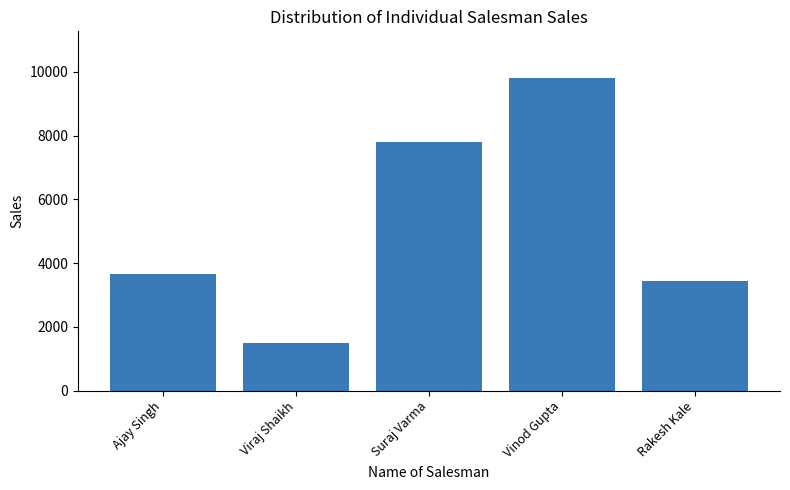

Approximately how many times larger is the value at Viraj Shaikh compared to Vinod Gupta?

0.2